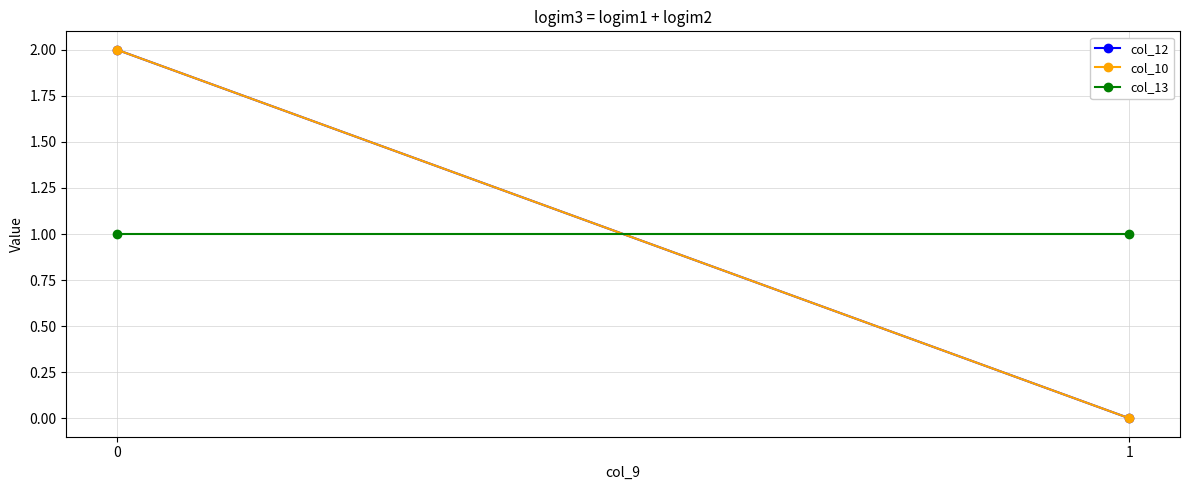

What is the value of the col_13 point at the 1st from the left?

1